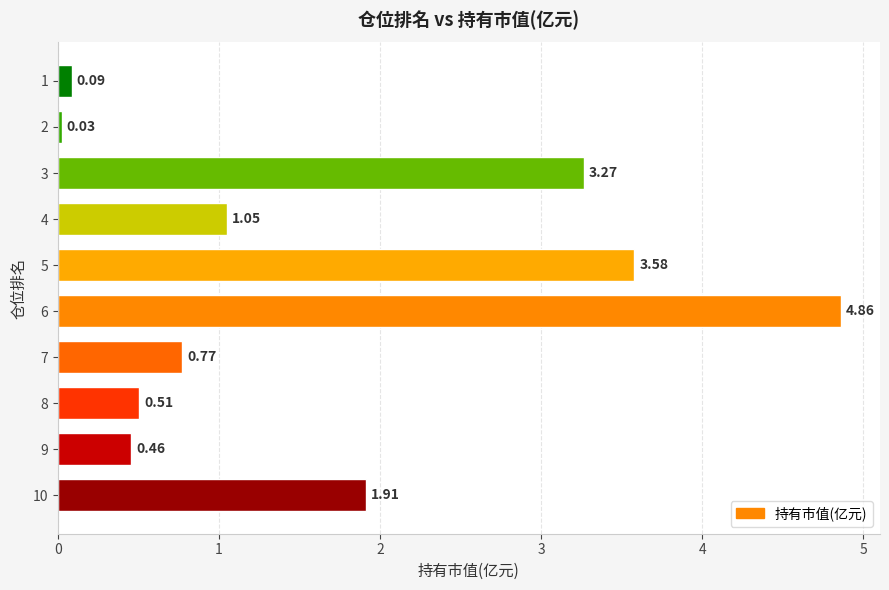

At which label is the value closest to 2?

10